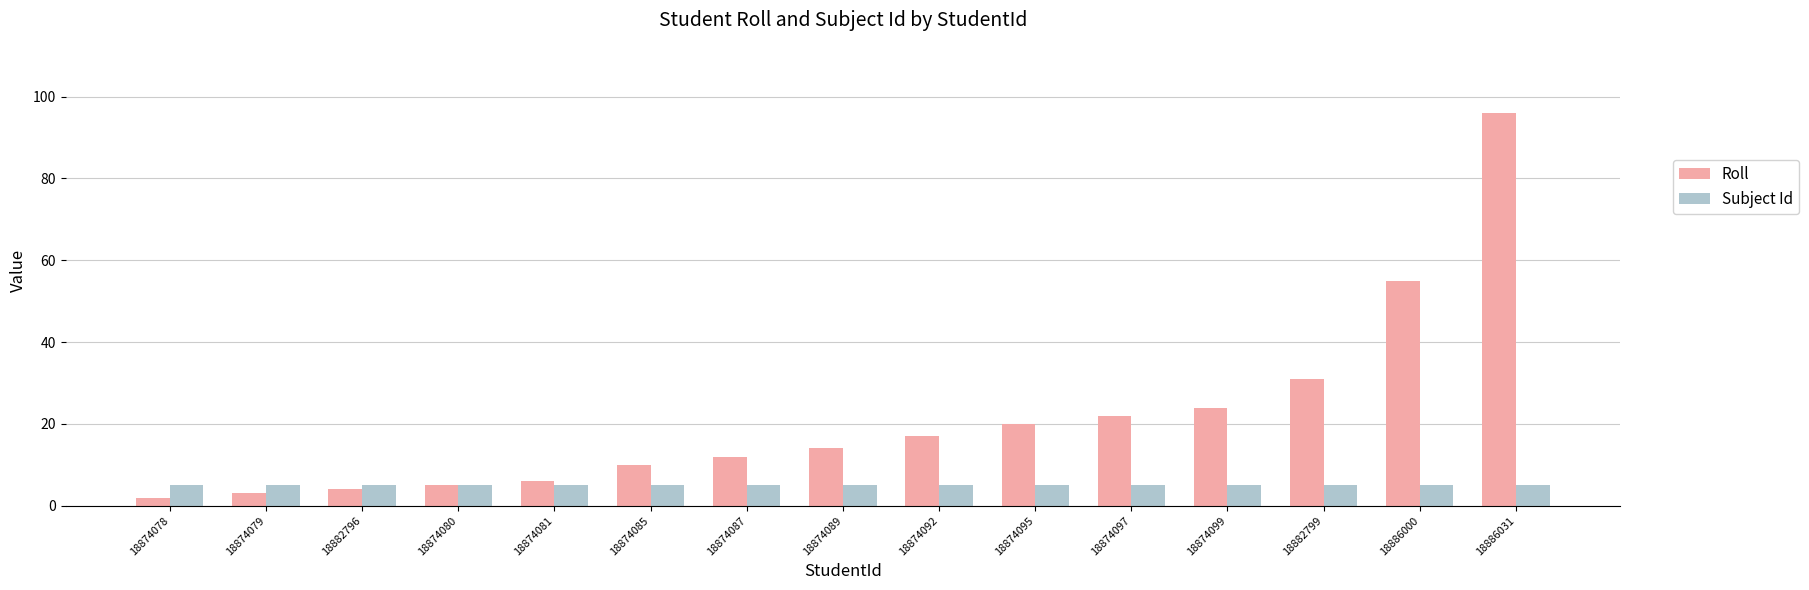

Is it true that Subject Id equals 5 at 18874085?

True